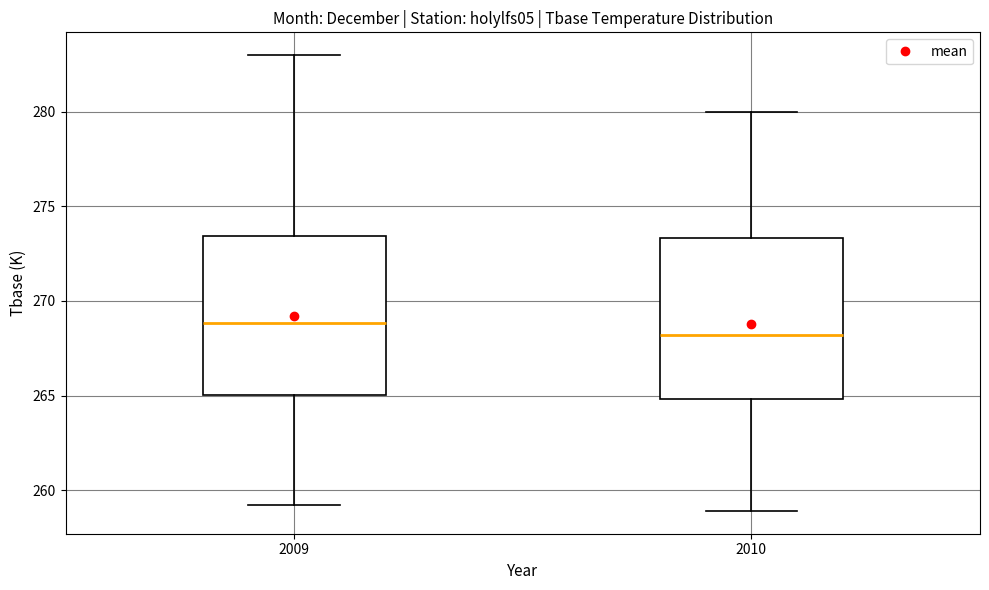

Where does the median line of the box at x = 2010 sit on the y-axis? The values are not printed on the chart, so give them approximately, as read against the axis.

268.0